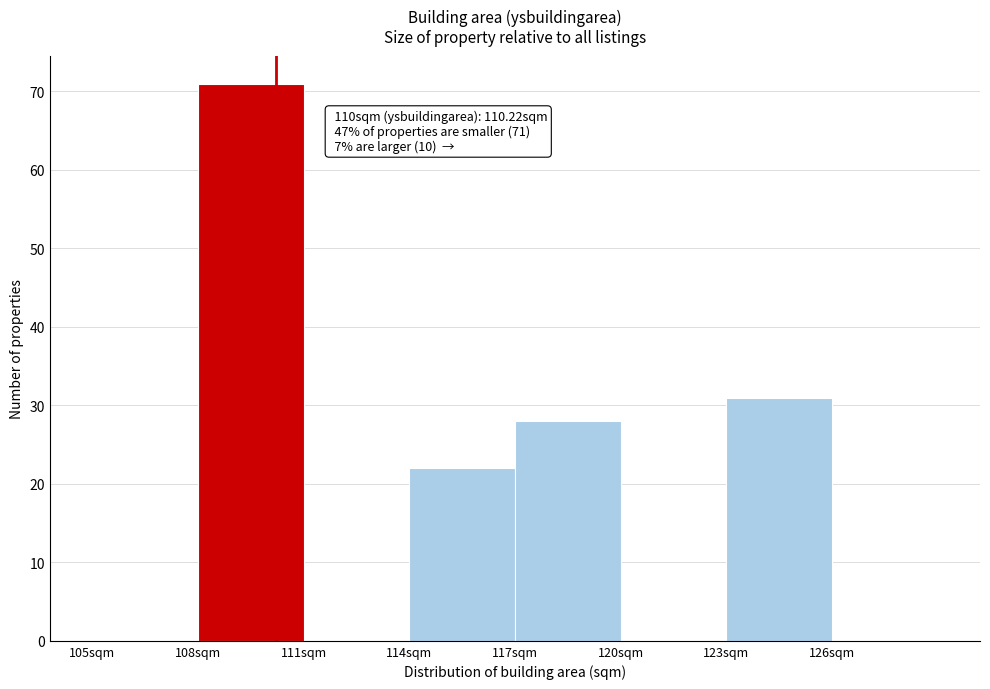

Over which range of the x-axis is the bar tallest?

108 to 111